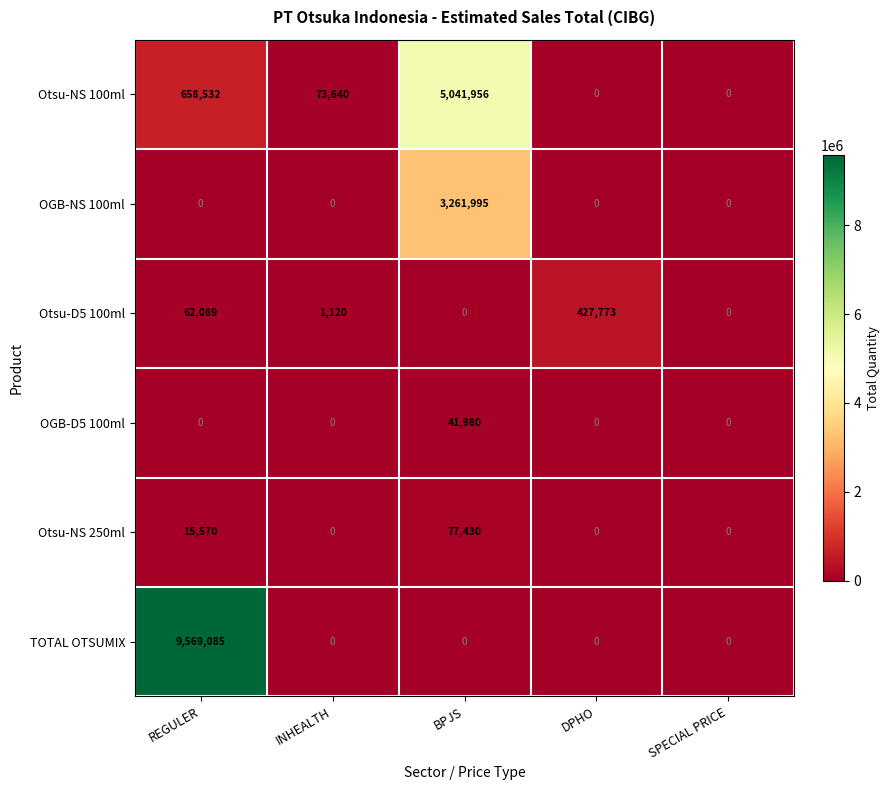

Reading left to right, list all the values displayed in this chart.

Otsu-NS 100ml: 658532	73640	5041956	0	0
OGB-NS 100ml: 0	0	3261995	0	0
Otsu-D5 100ml: 62089	1120	0	427773	0
OGB-D5 100ml: 0	0	41980	0	0
Otsu-NS 250ml: 15570	0	77430	0	0
TOTAL OTSUMIX: 9569085	0	0	0	0